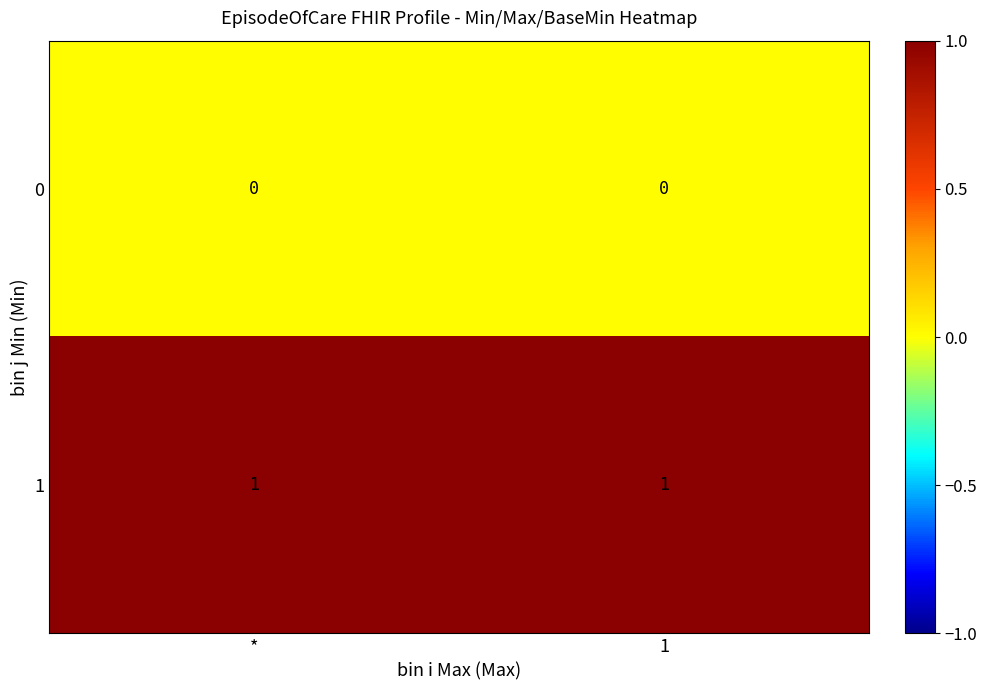

Rank the series at 1 from highest to lowest value.

1, 0